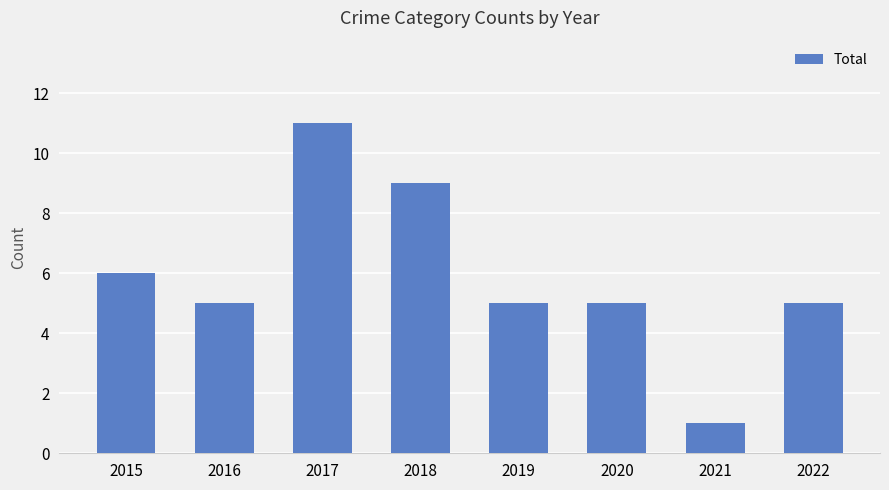

Count the values in the range 5 to 9.

6